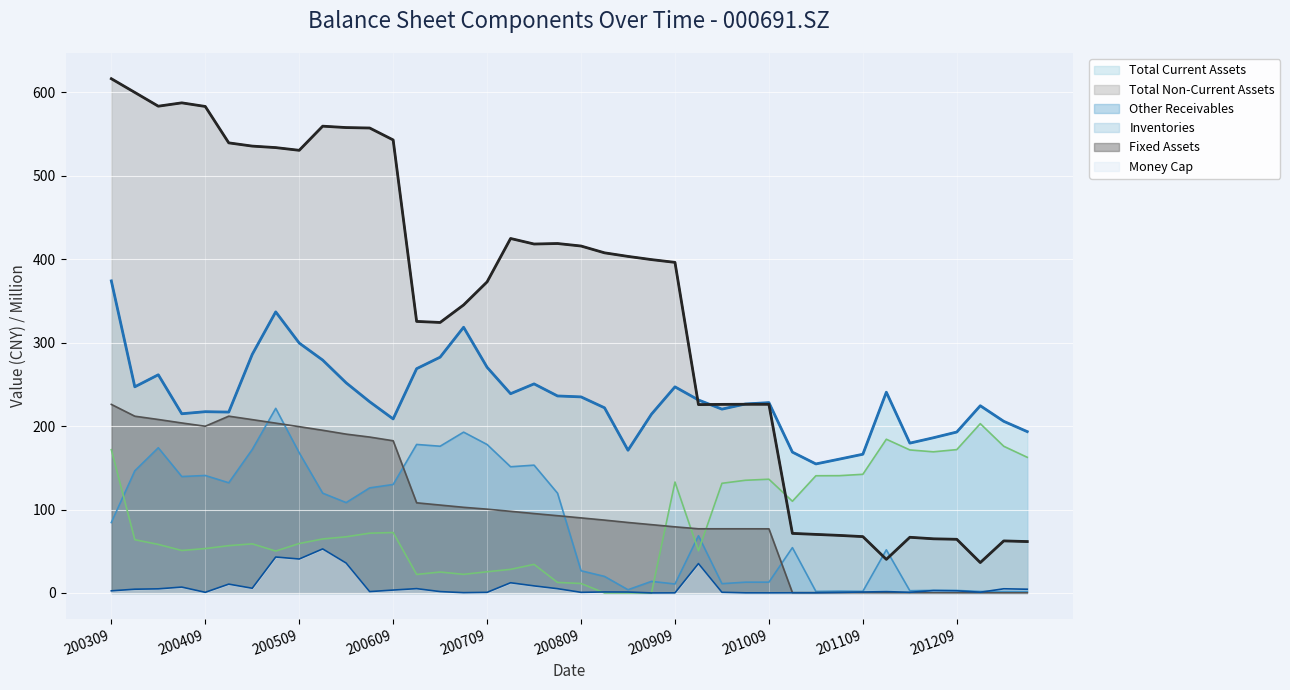

True or false: total_nca and money_cap cross at least once.

False